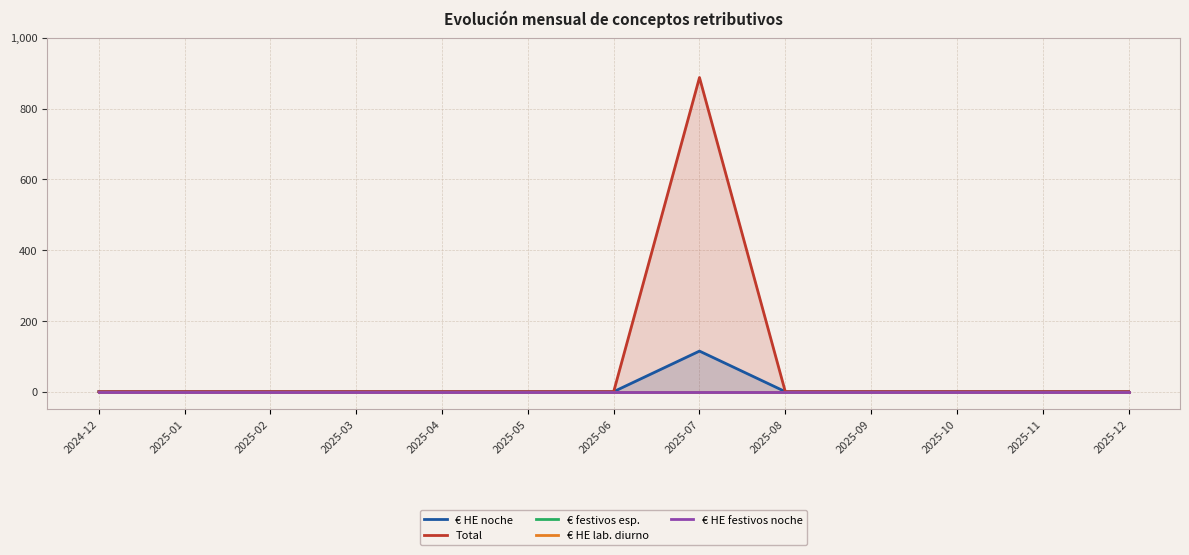

What is the maximum value for Total?

887.6